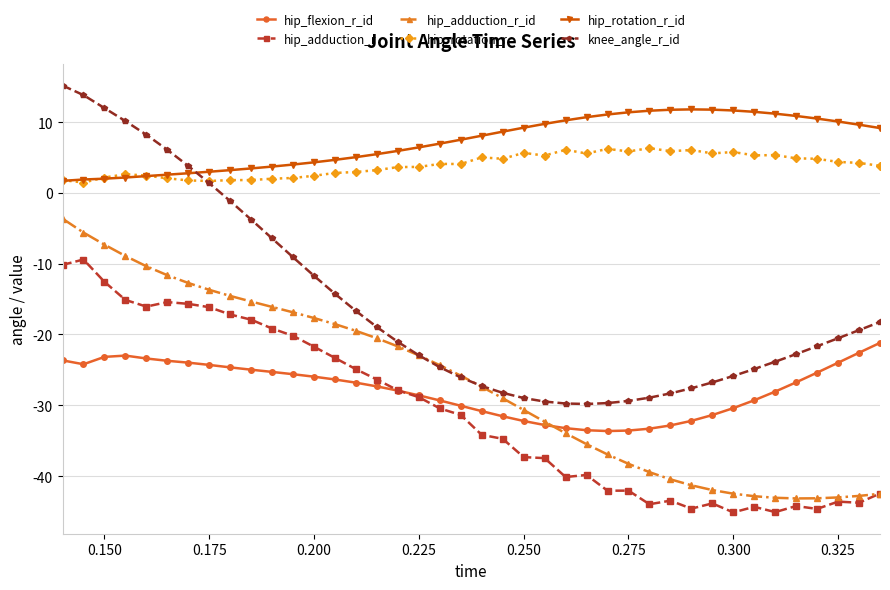

What is the value of the hip_adduction_r point at the 1st from the left?

-10.2